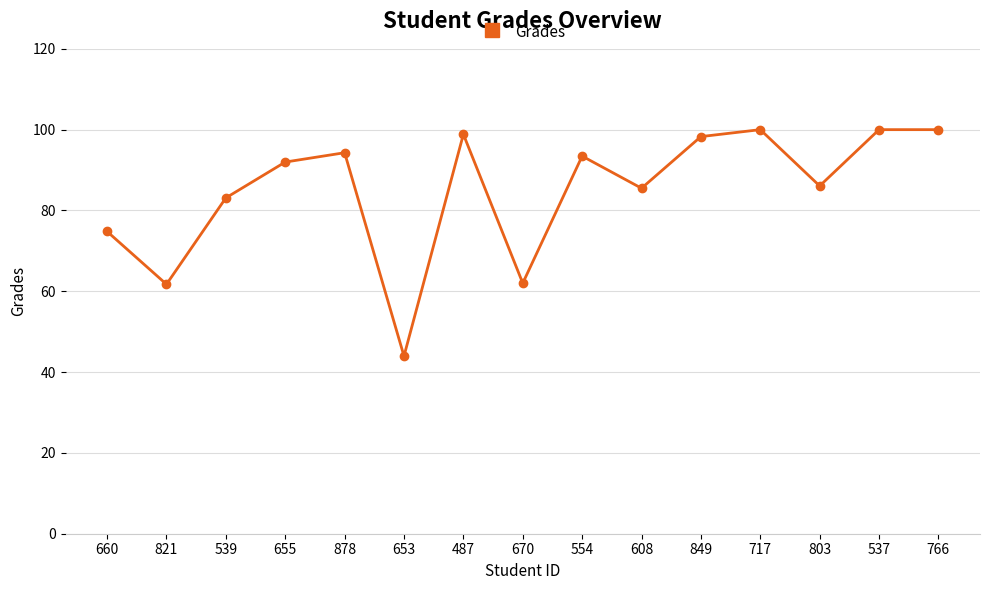

What is the change in value from 660 to 717?

+25.2